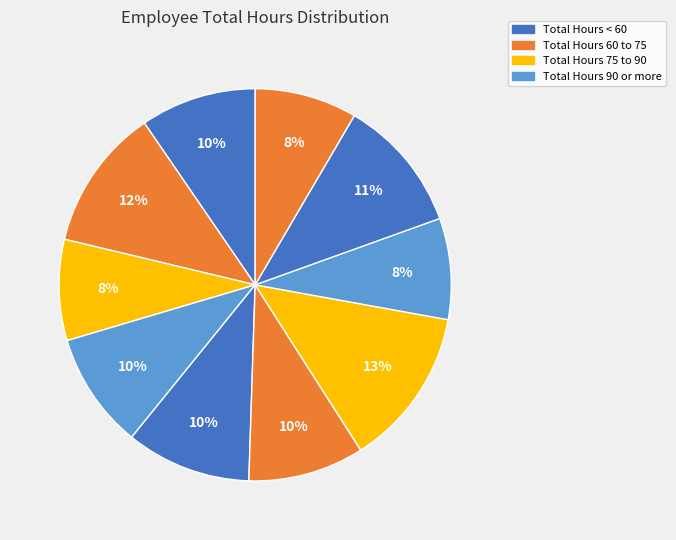

How many segments does this pie chart have?

10